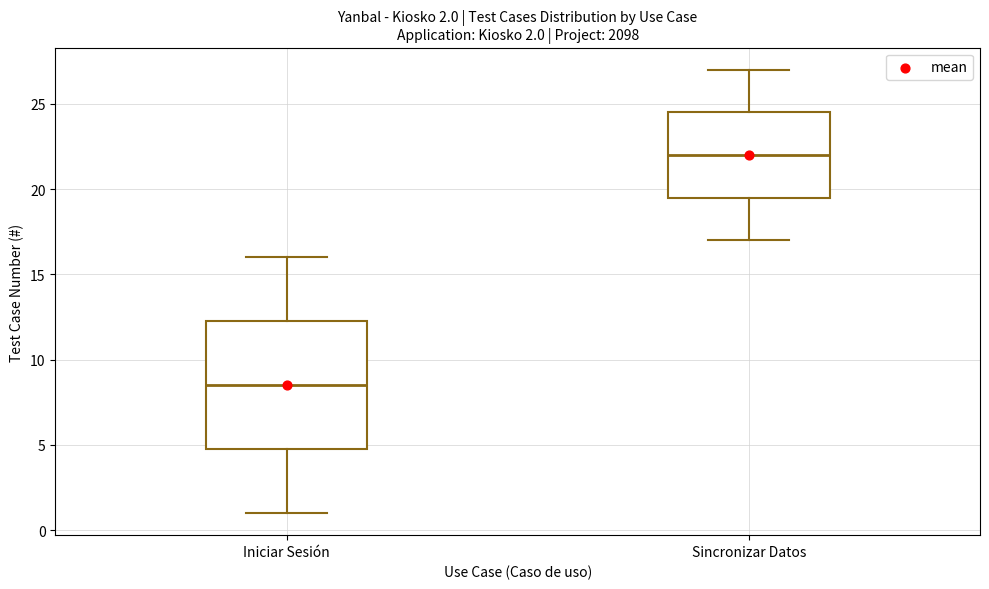

Which box's median line is the highest?

Sincronizar Datos